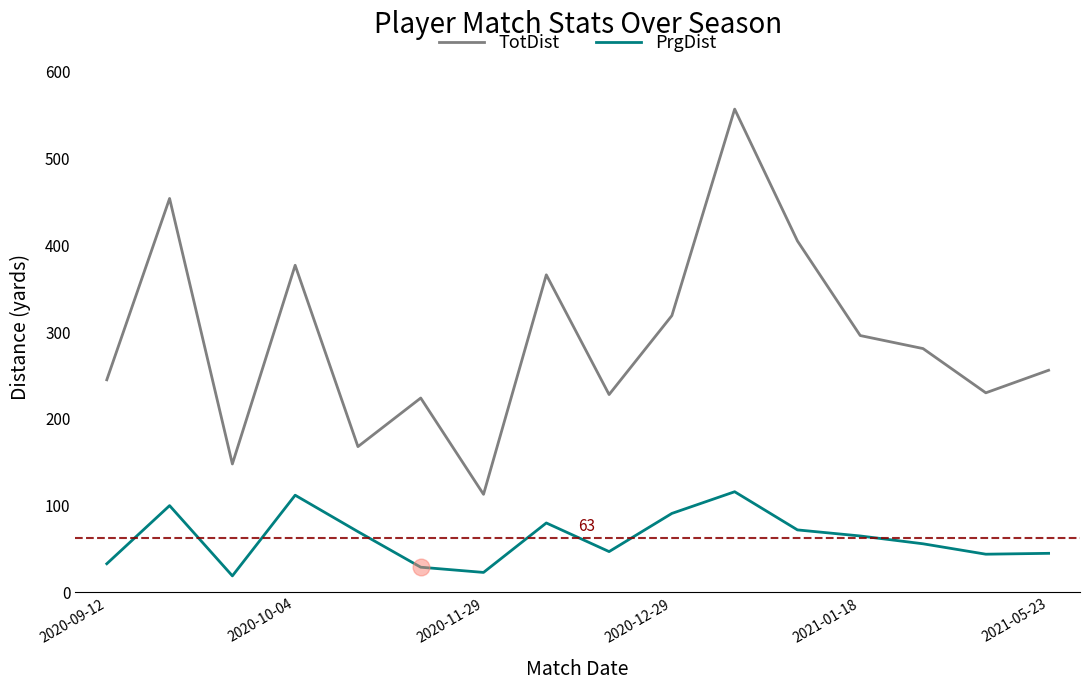

Which series has the largest total across all categories?

TotDist